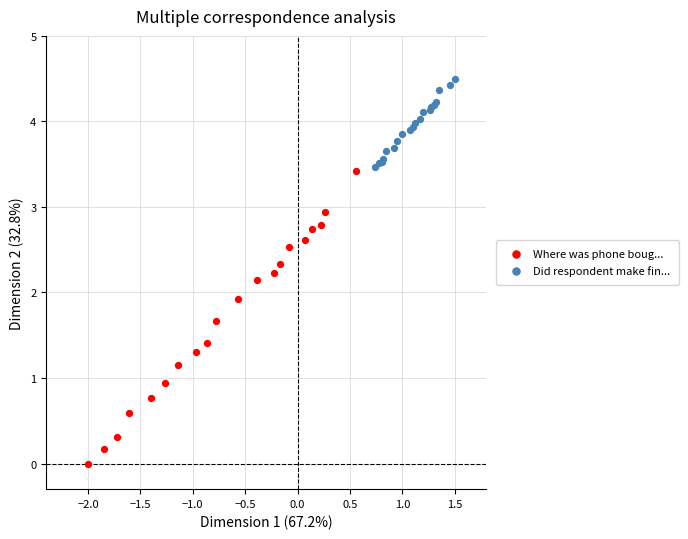

Which series contains the highest Y value?

Did respondent make fin...